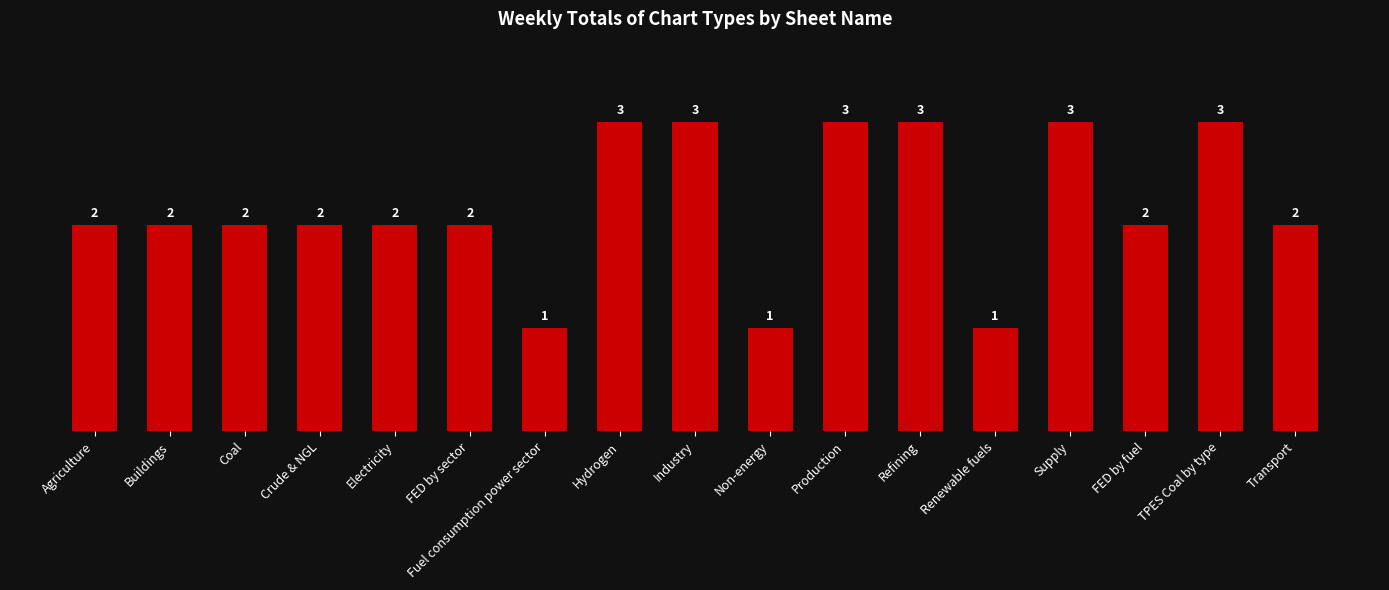

What is the difference between the values at Industry and Electricity?

1